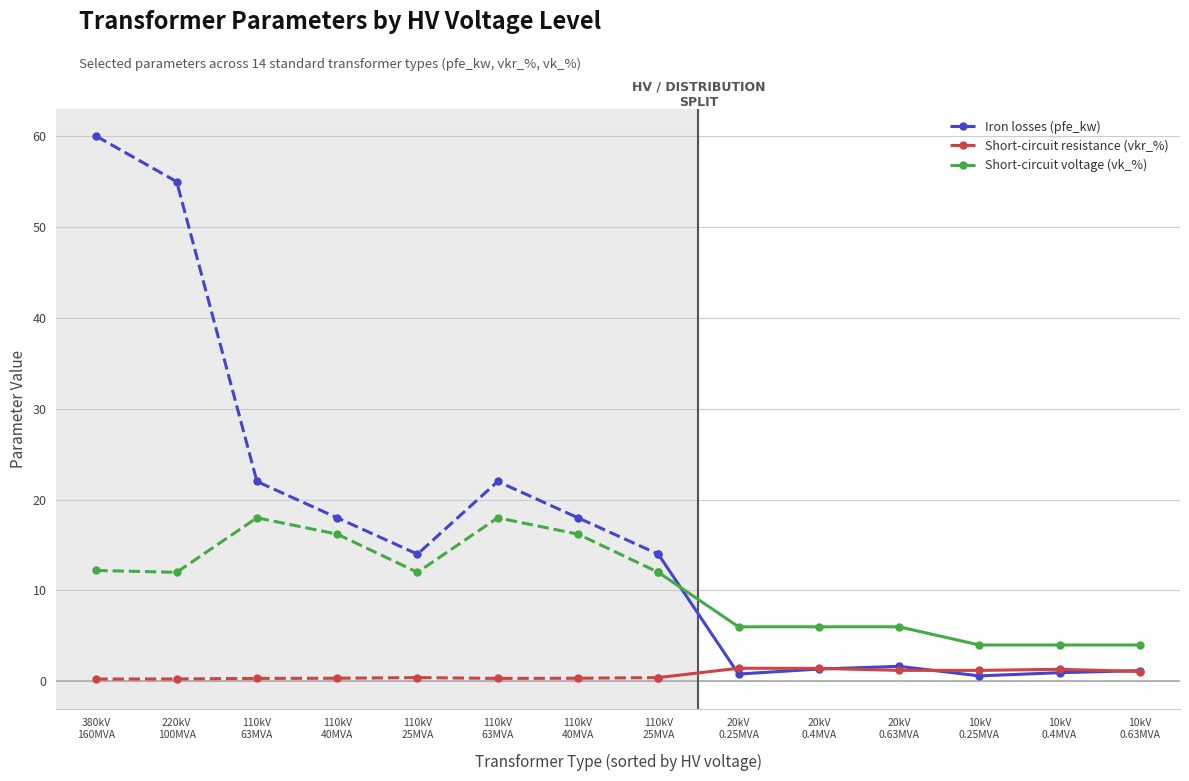

True or false: Short-circuit resistance (vkr_%) has a value of 0.4 at 110kV
25MVA.

True